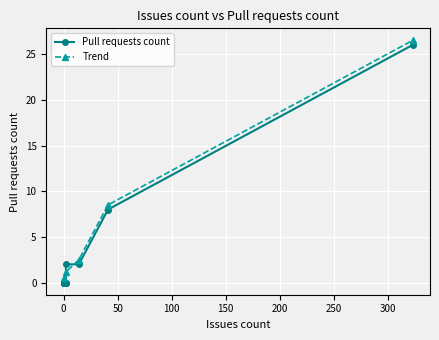

True or false: Trend has more than 2 interior local peaks.

False